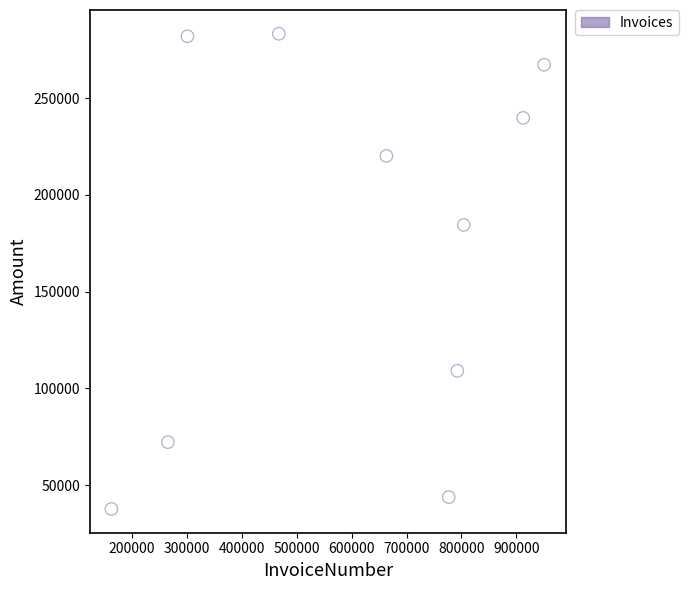

What is the range of X values (max minus min)?

788183